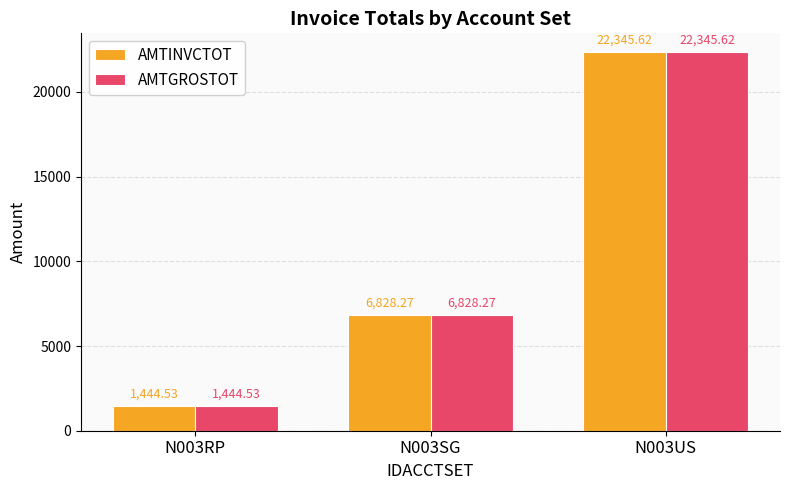

The value of AMTINVCTOT at N003US is 37131.2. True or false?

False